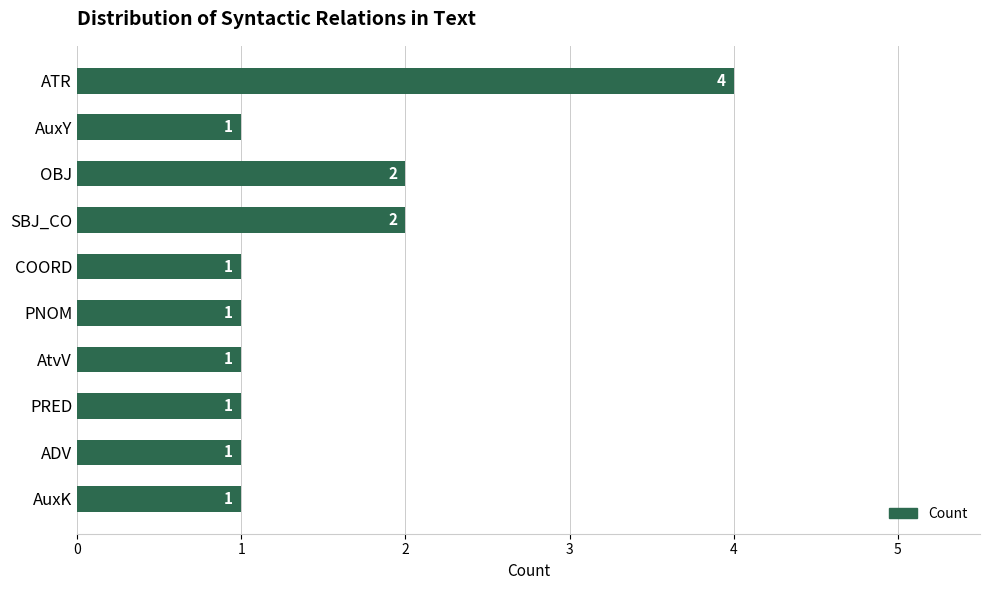

What is the difference between the maximum and minimum values?

3